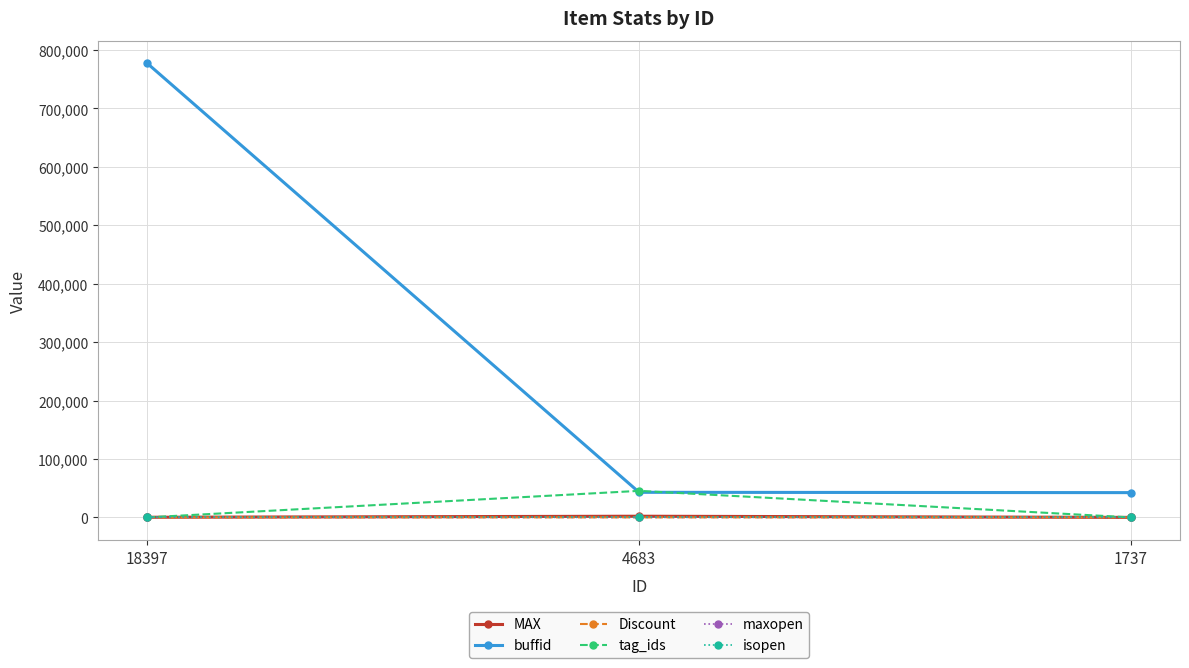

At how many categories does at least one series exceed 118336?

1